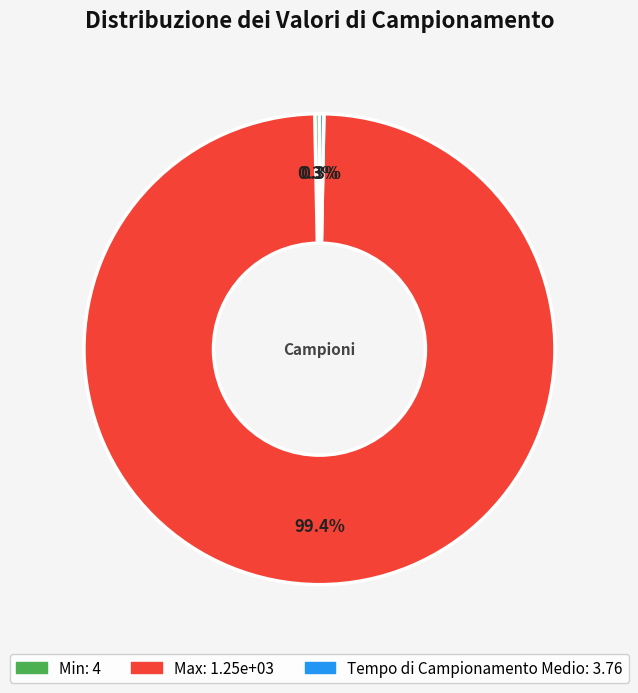

Count the number of slices in the pie.

3